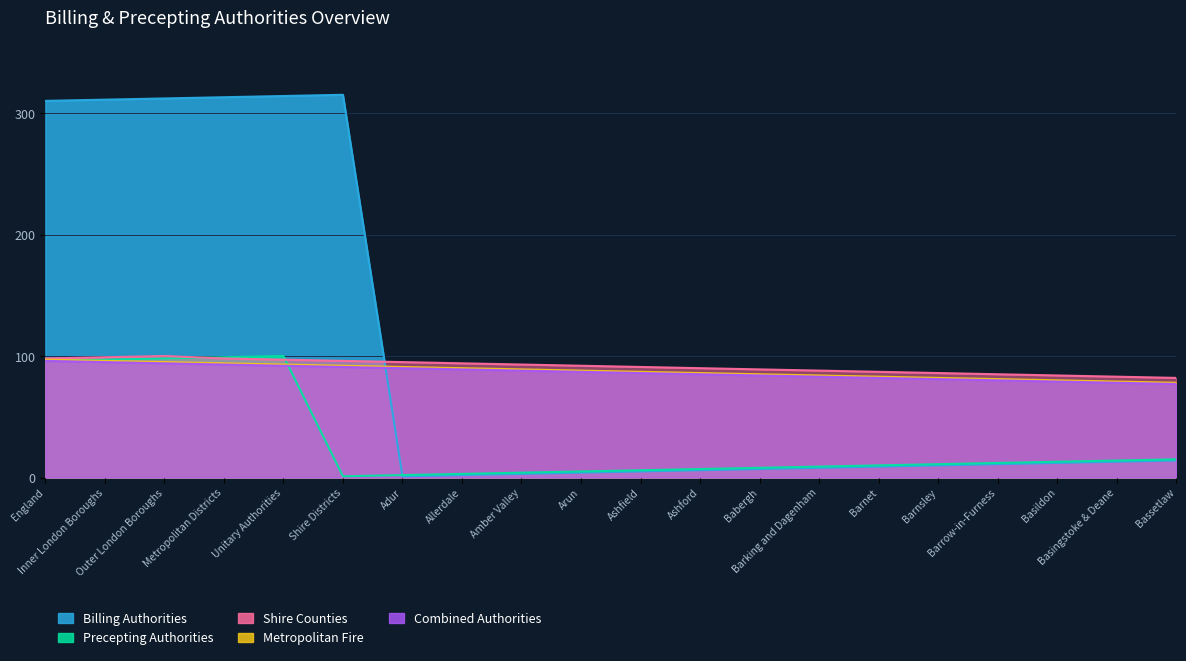

What position from the left is Ashford?

12